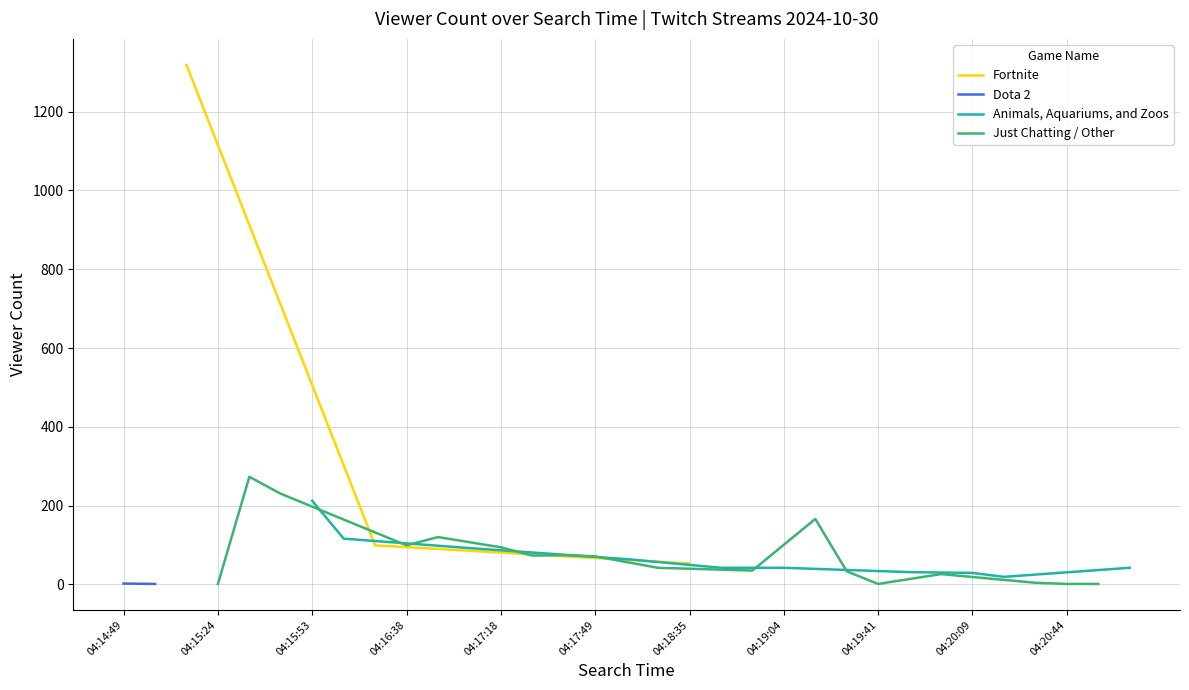

How many data points are less than 42?

13